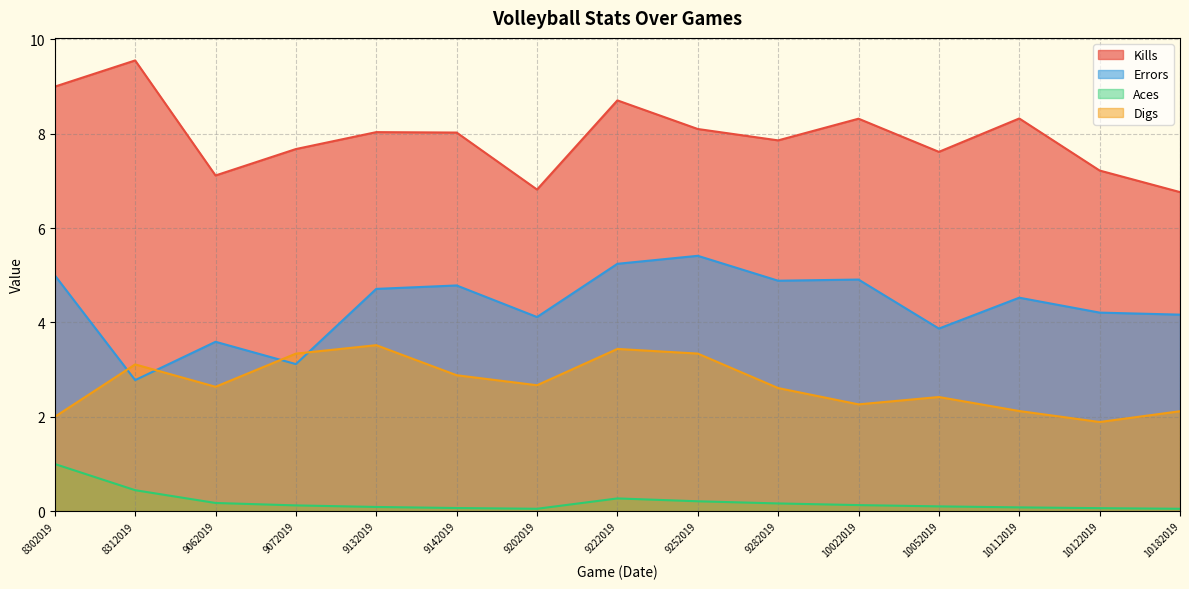

What are all the series names shown in the legend?

Kills, Errors, Aces, Digs